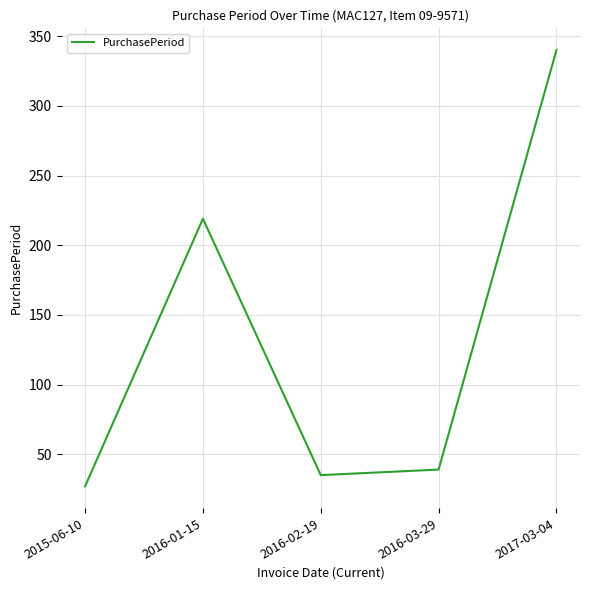

What is the minimum value shown in the chart?

27